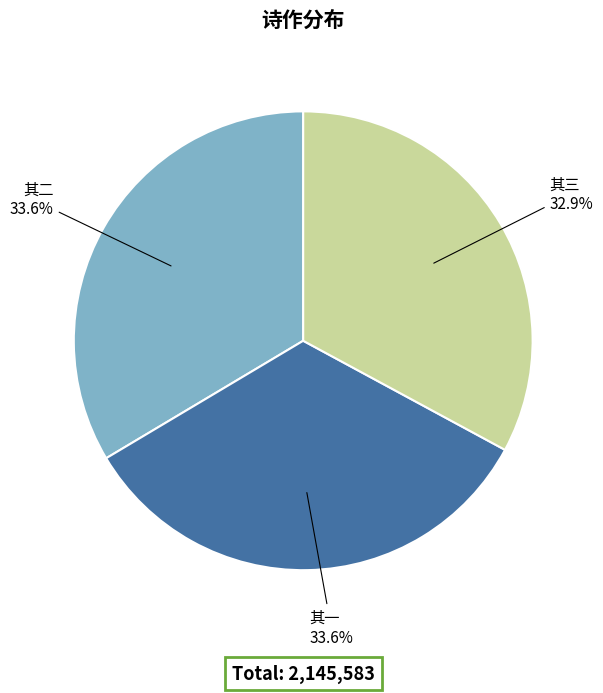

What is the ratio of the value at 其二 to the value at 其三?

1.0